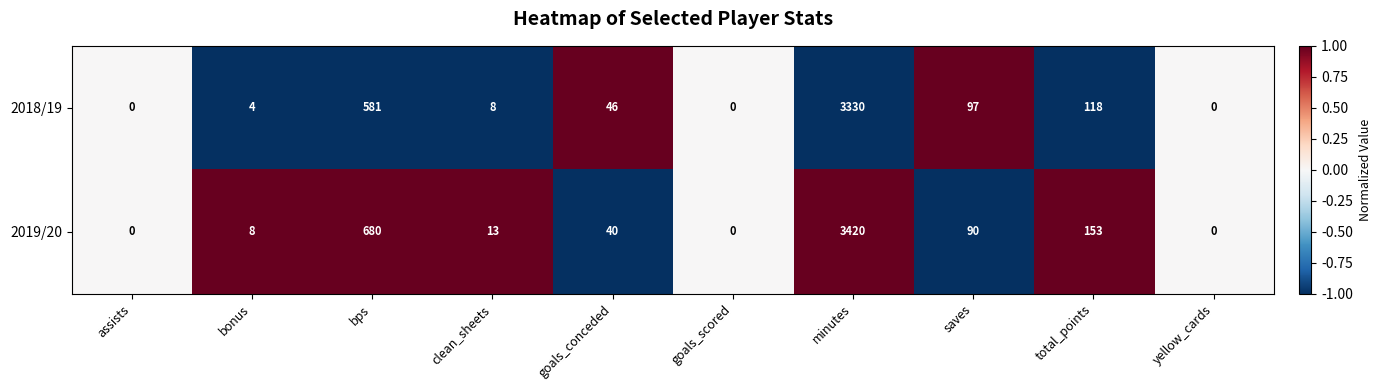

At which category is the sum across all series the highest?

minutes